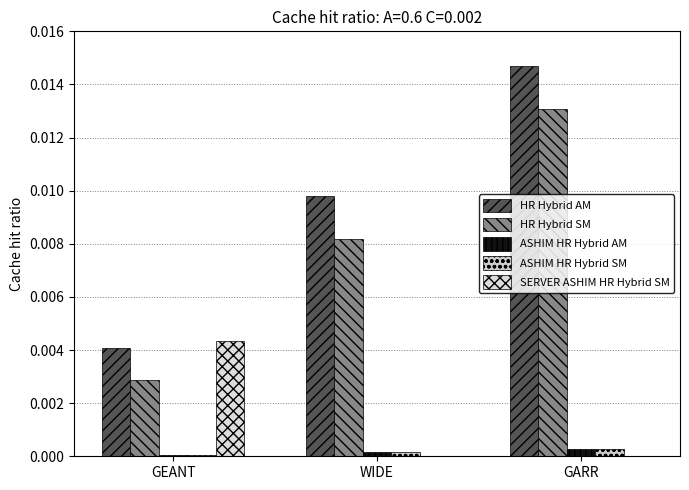

What is the label of the 1st bar from the left?

GEANT